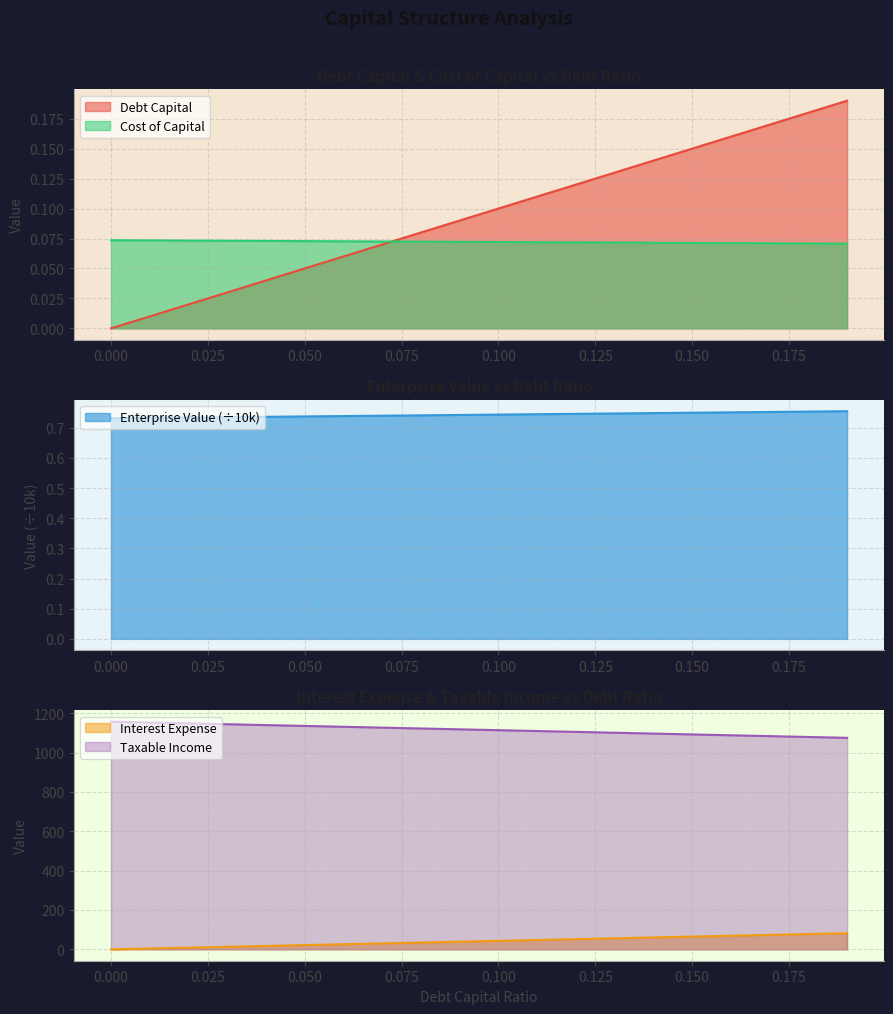

What is the sum of all debt_capital values?

1.9